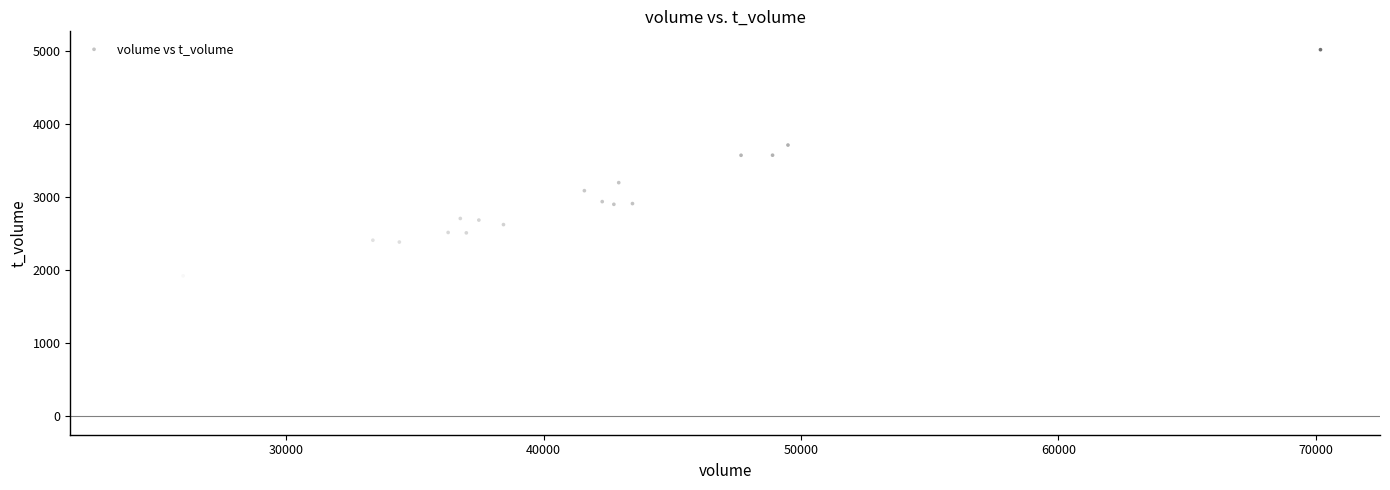

What Y value in the scatter plot is closest to 3334?

3203